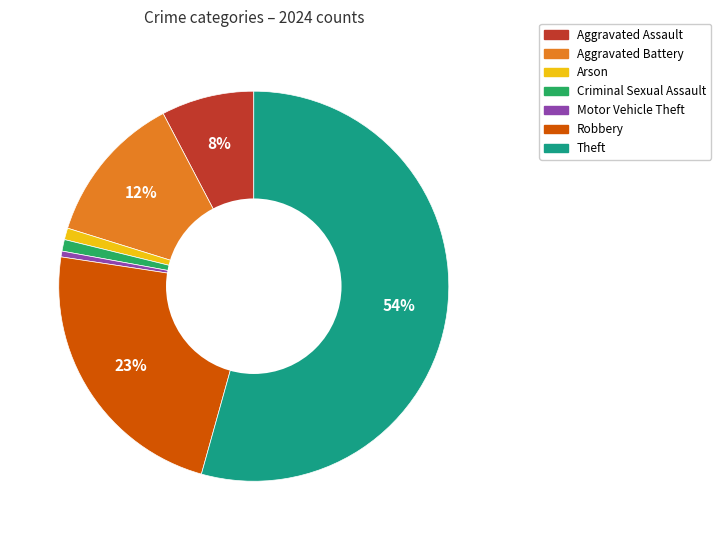

Is there any slice that represents more than half of the pie?

Yes